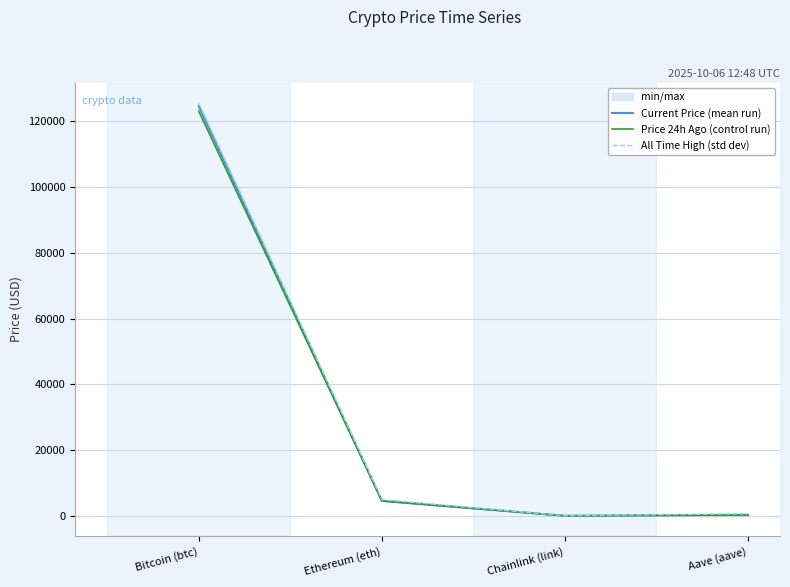

Is it true that Current Price (mean run) equals 124633.0 at Bitcoin (btc)?

True